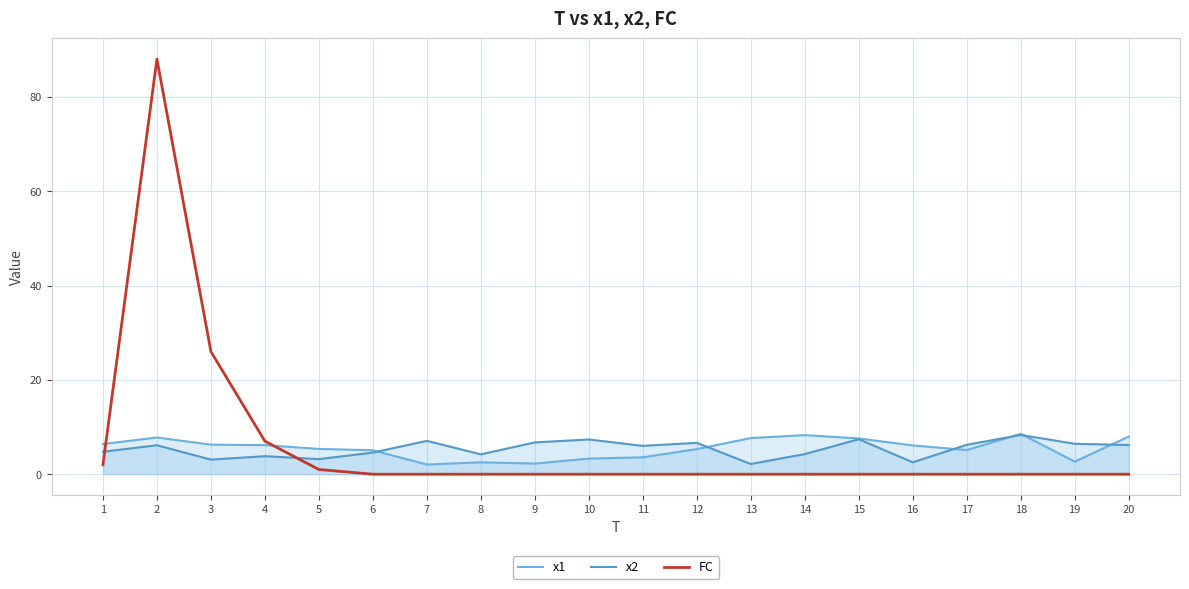

What is the difference between the maximum and minimum values in the FC series?

88.0